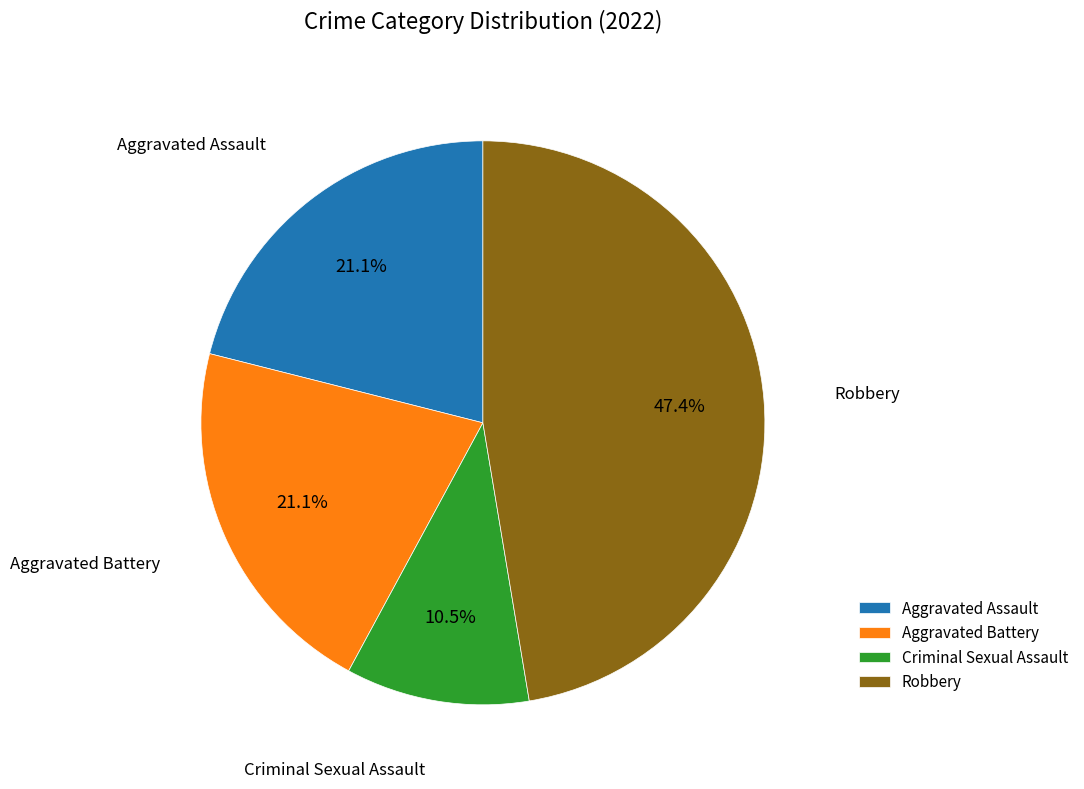

Does any single category account for the majority?

No